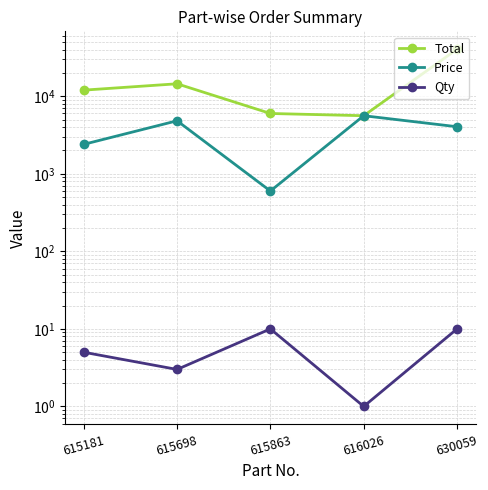

Reading left to right, transcribe all the data shown in this chart.

Total: 12000	14493	6000	5614	40480
Price: 2400	4831	600	5614	4048
Qty: 5	3	10	1	10